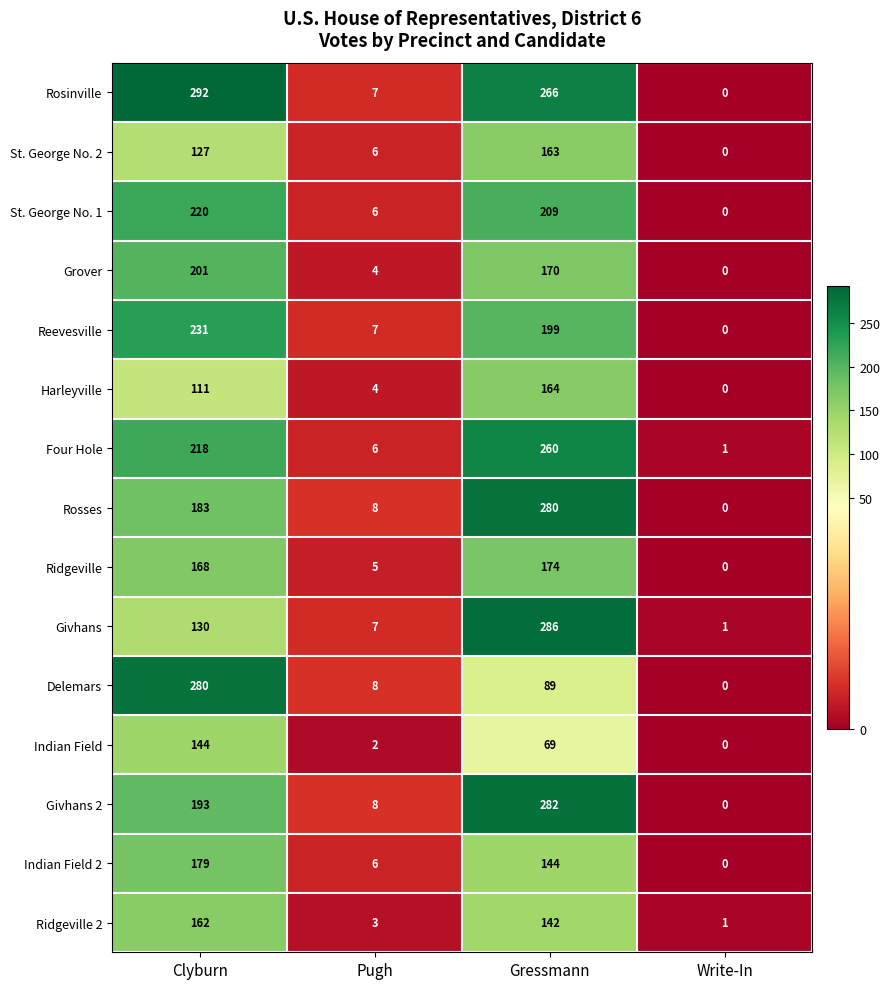

How many series are shown in this chart?

15